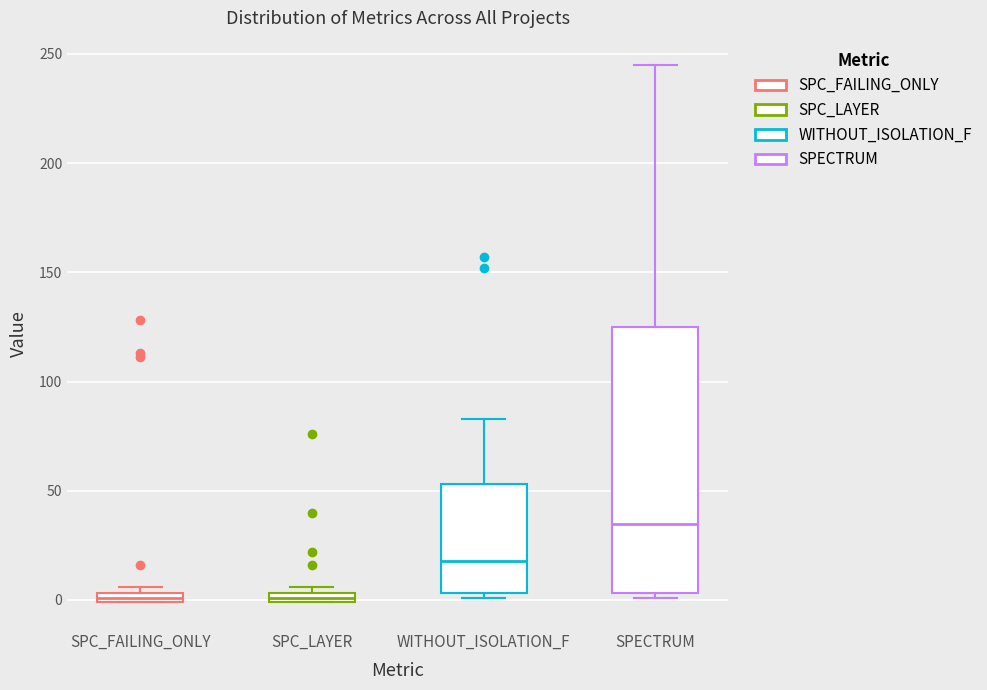

Which box's median line is the highest?

SPECTRUM